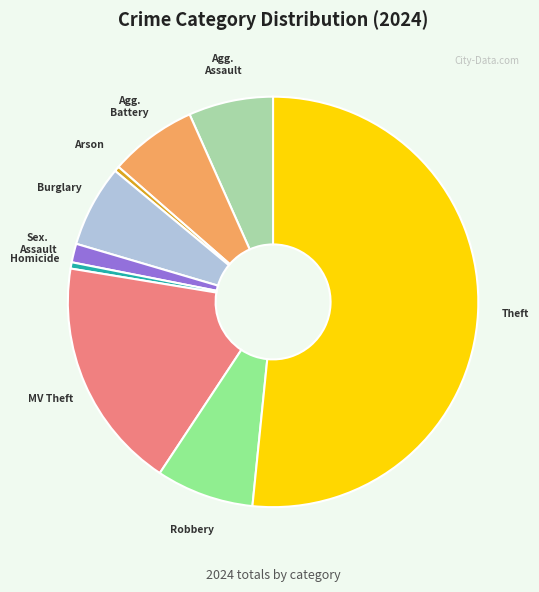

Does any single category account for the majority?

Yes